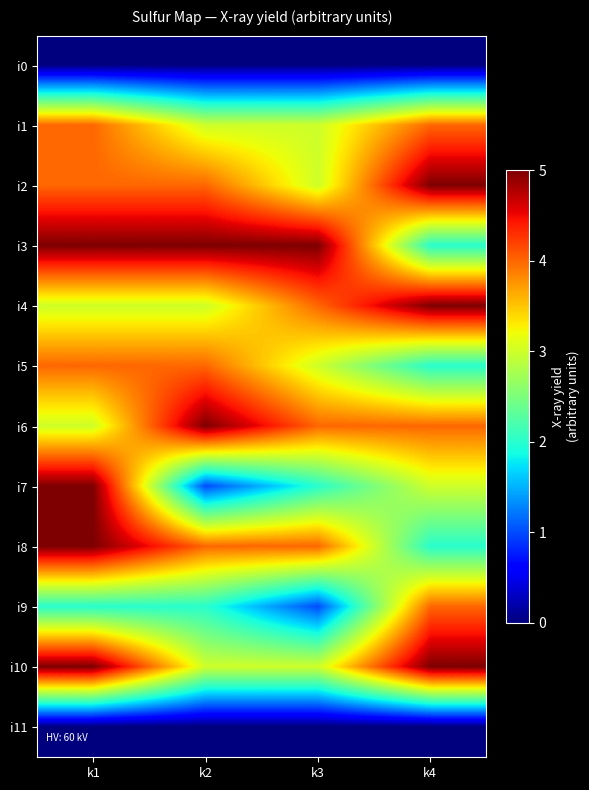

How many data points does each series have?

4